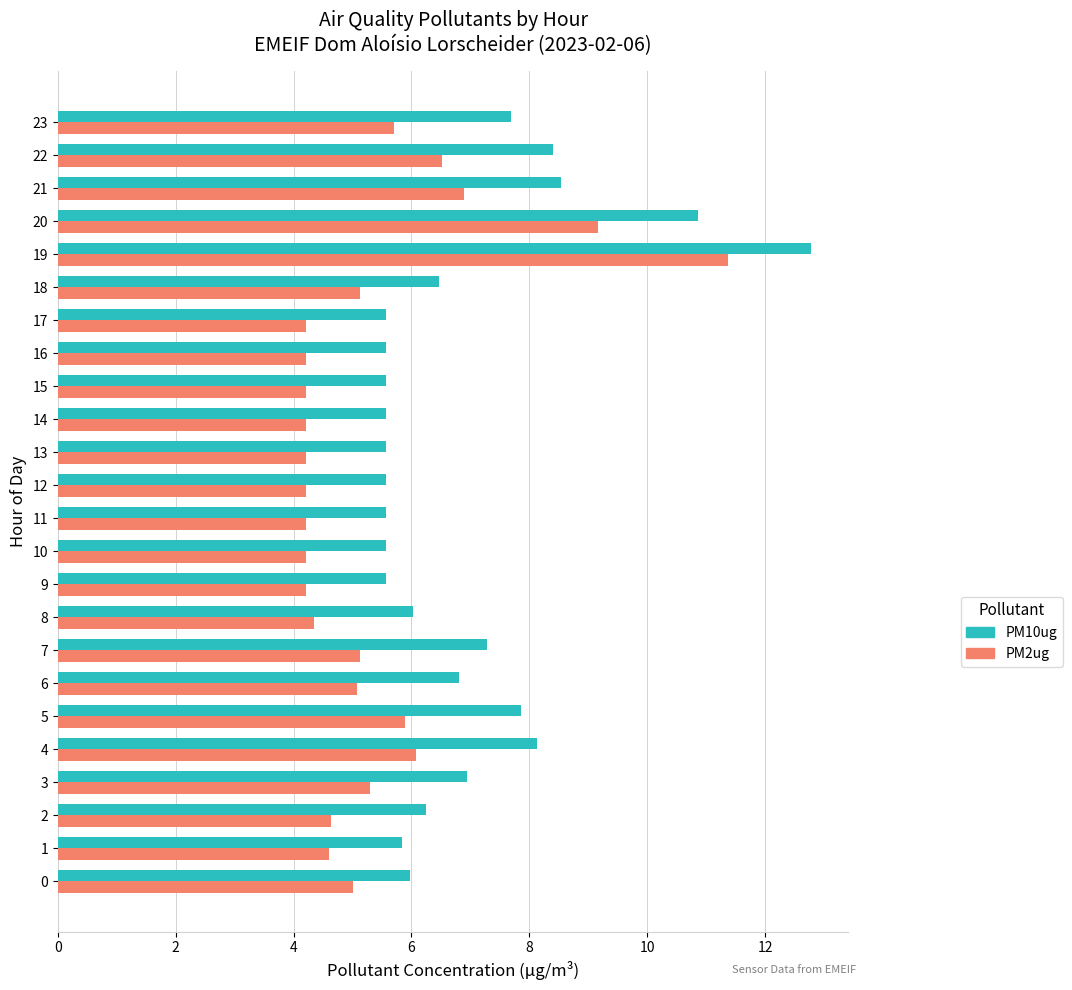

What is the smallest value displayed?

4.2